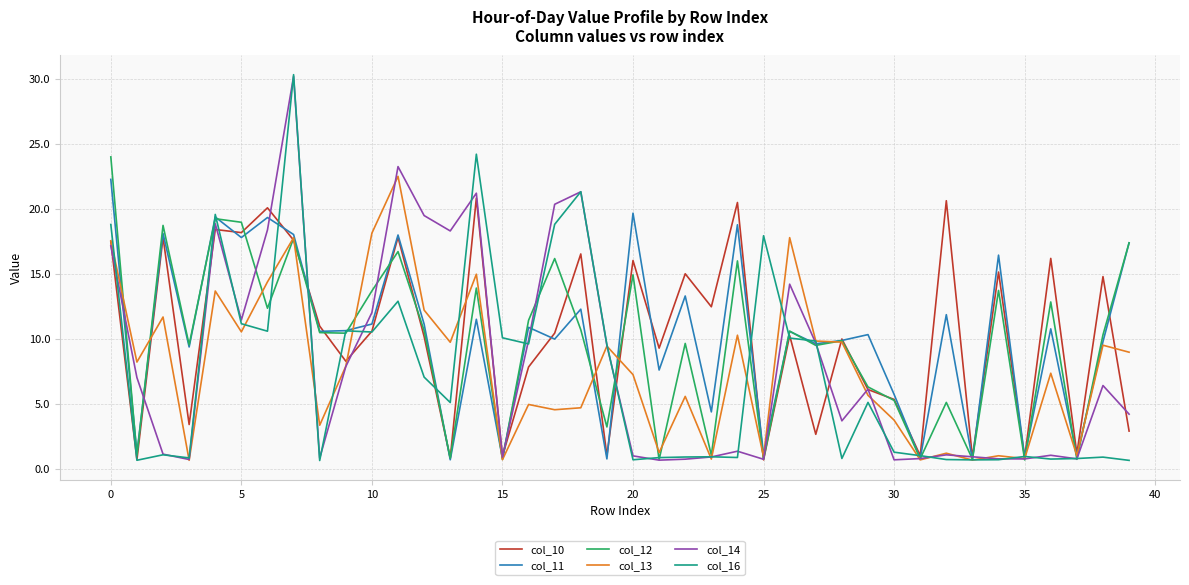

Which series has the largest range (max minus min)?

col_16